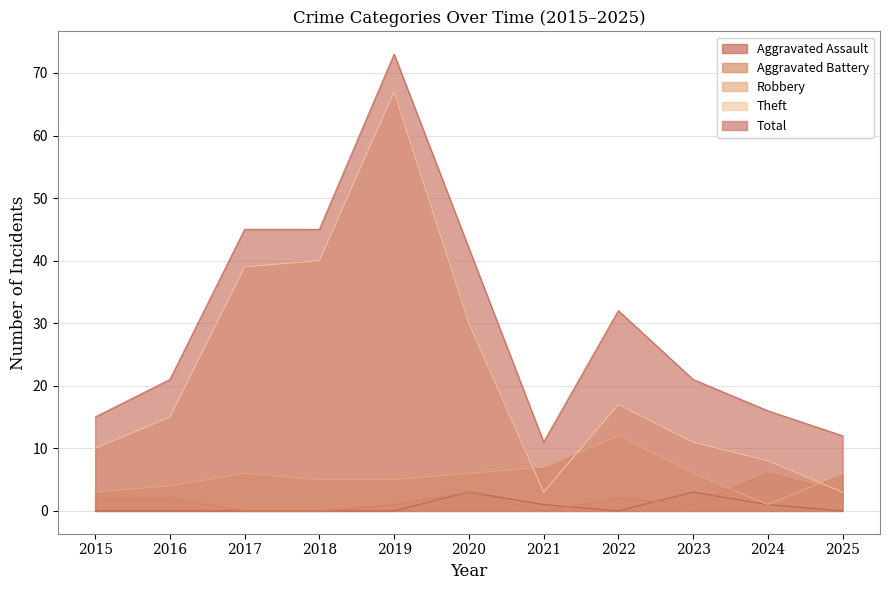

What are all the series names shown in the legend?

Aggravated Assault, Aggravated Battery, Robbery, Theft, Total